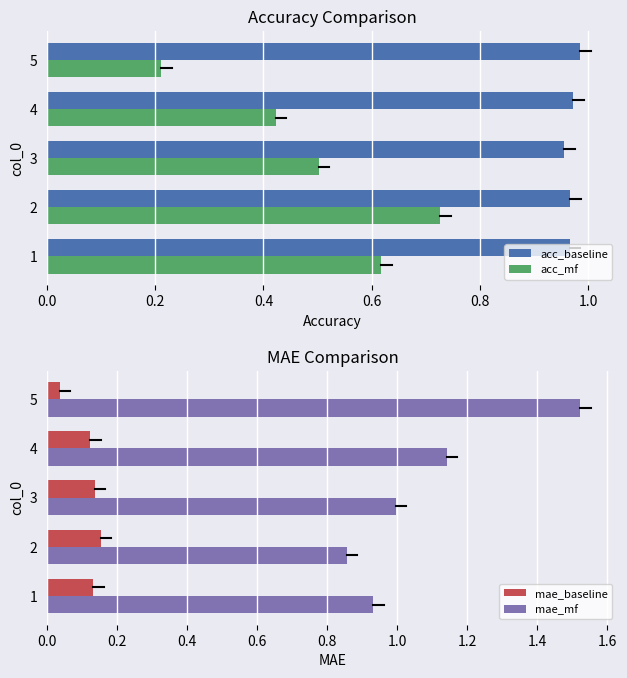

True or false: acc_baseline has a value of 1.5 at 5.

False